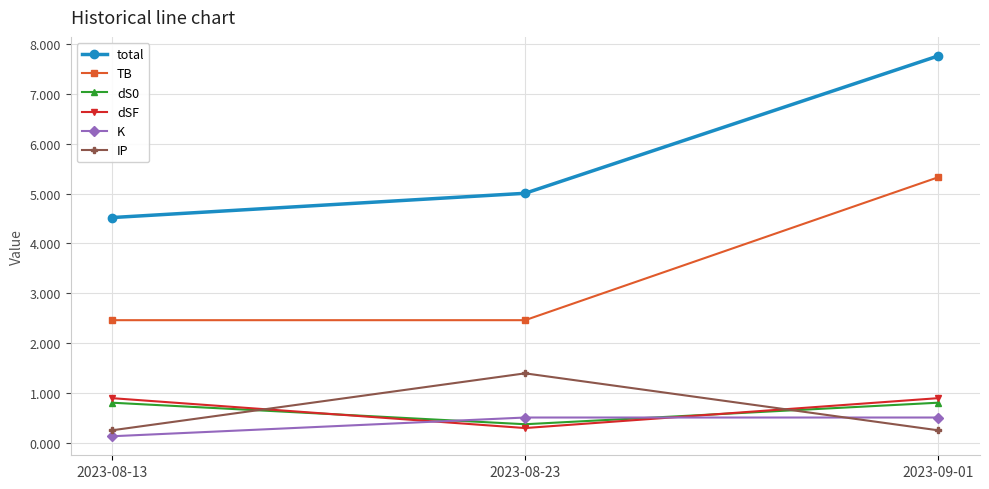

At 2023-08-13, list the series in order from smallest to largest.

K, IP, dS0, dSF, TB, total